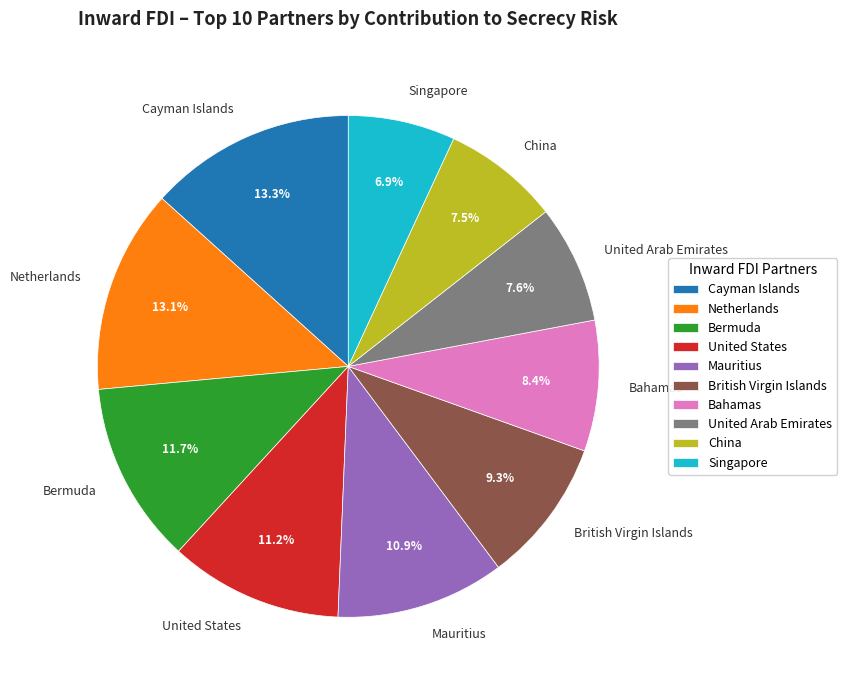

Combined, what portion of the pie is United States and Bahamas?

19.6%